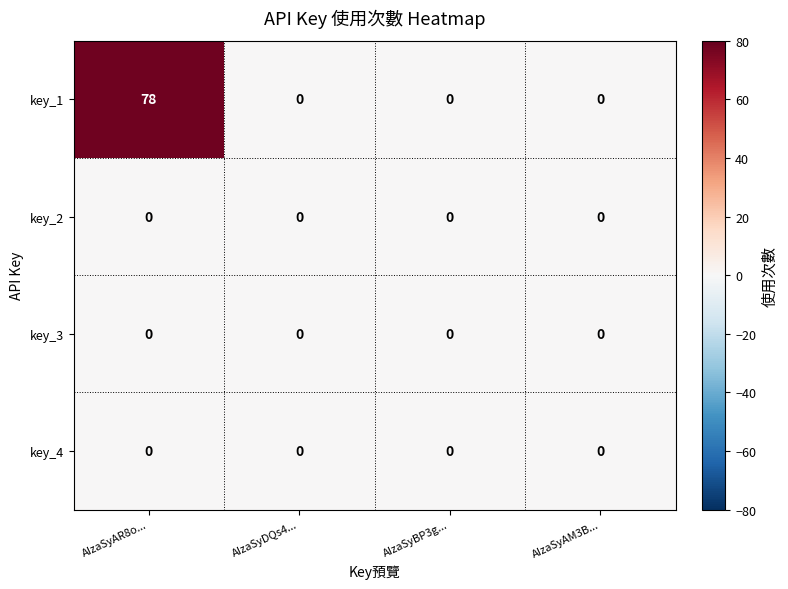

Which series has the largest range (max minus min)?

key_1